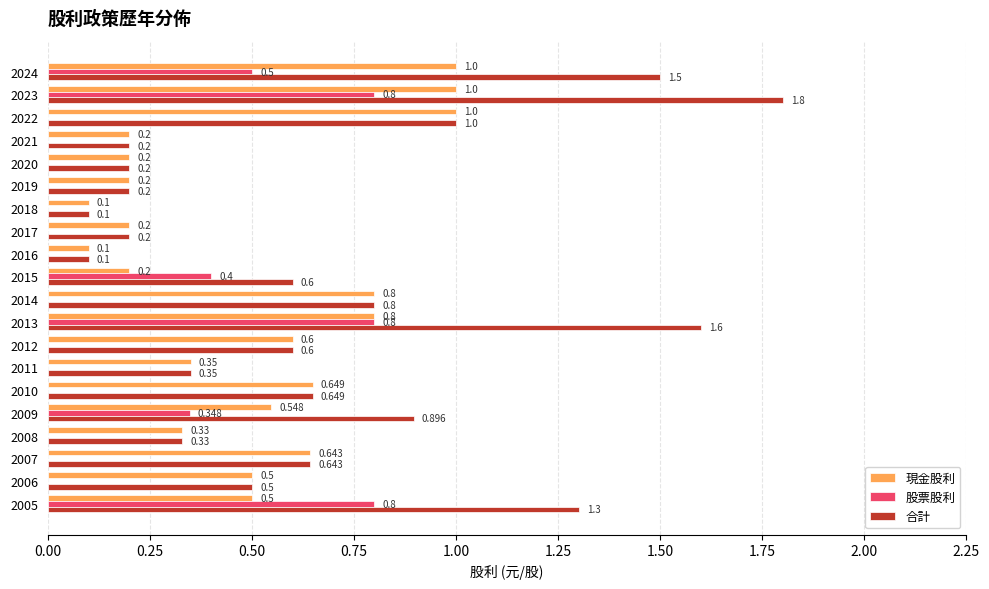

Is the value of 股票股利 at 2008 greater than the value of 現金股利 at 2023?

No